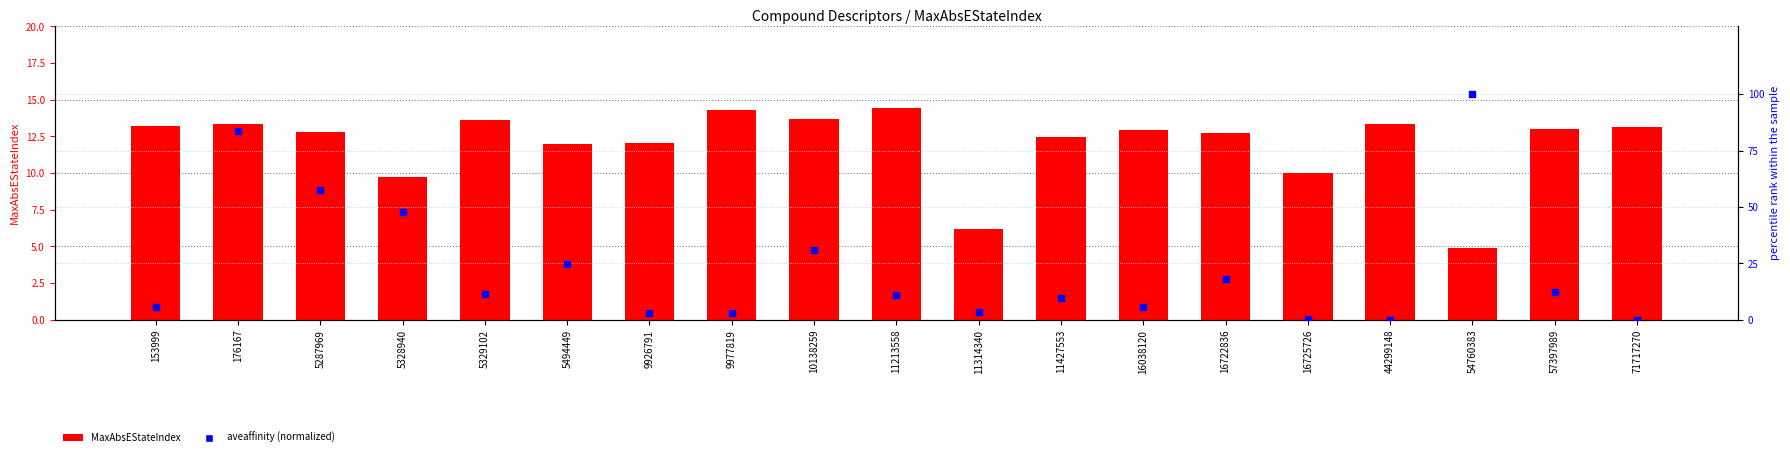

Which series has the widest spread of Y values?

aveaffinity (normalized)